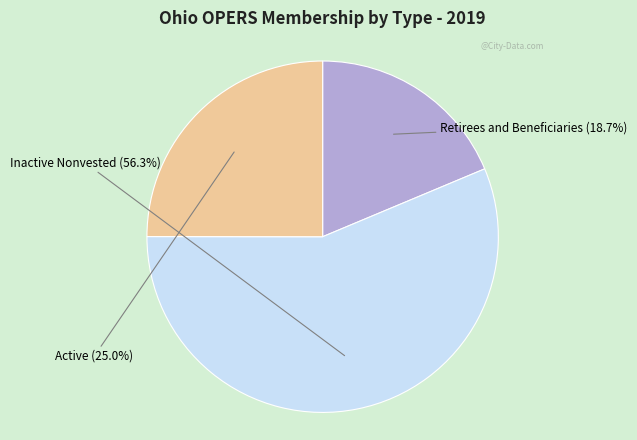

Does any single category account for the majority?

Yes